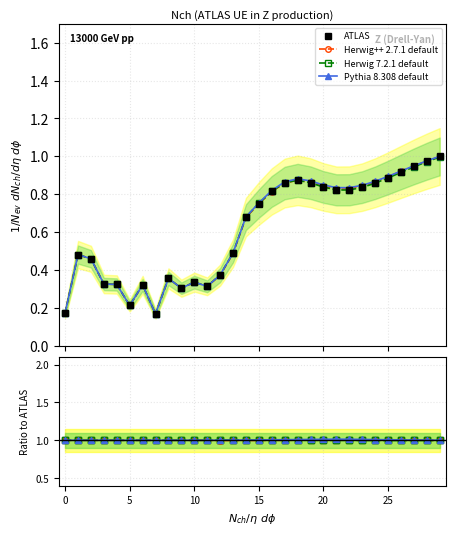

Where do ATLAS and Herwig 7.2.1 default first cross each other?

18 and 19